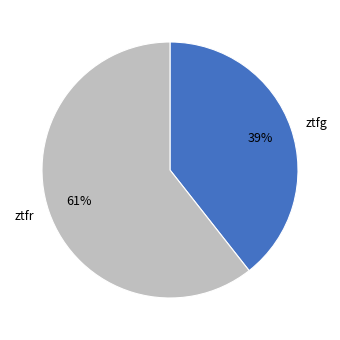

What is the largest slice in the pie chart?

ztfr